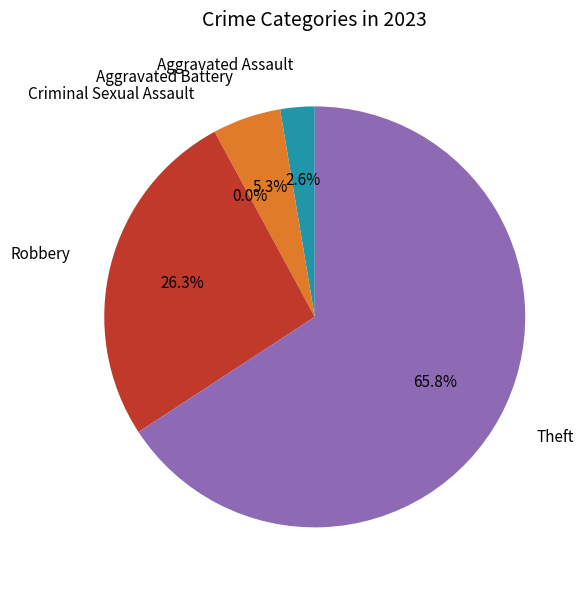

Is the sum of Robbery and Criminal Sexual Assault greater than half?

No